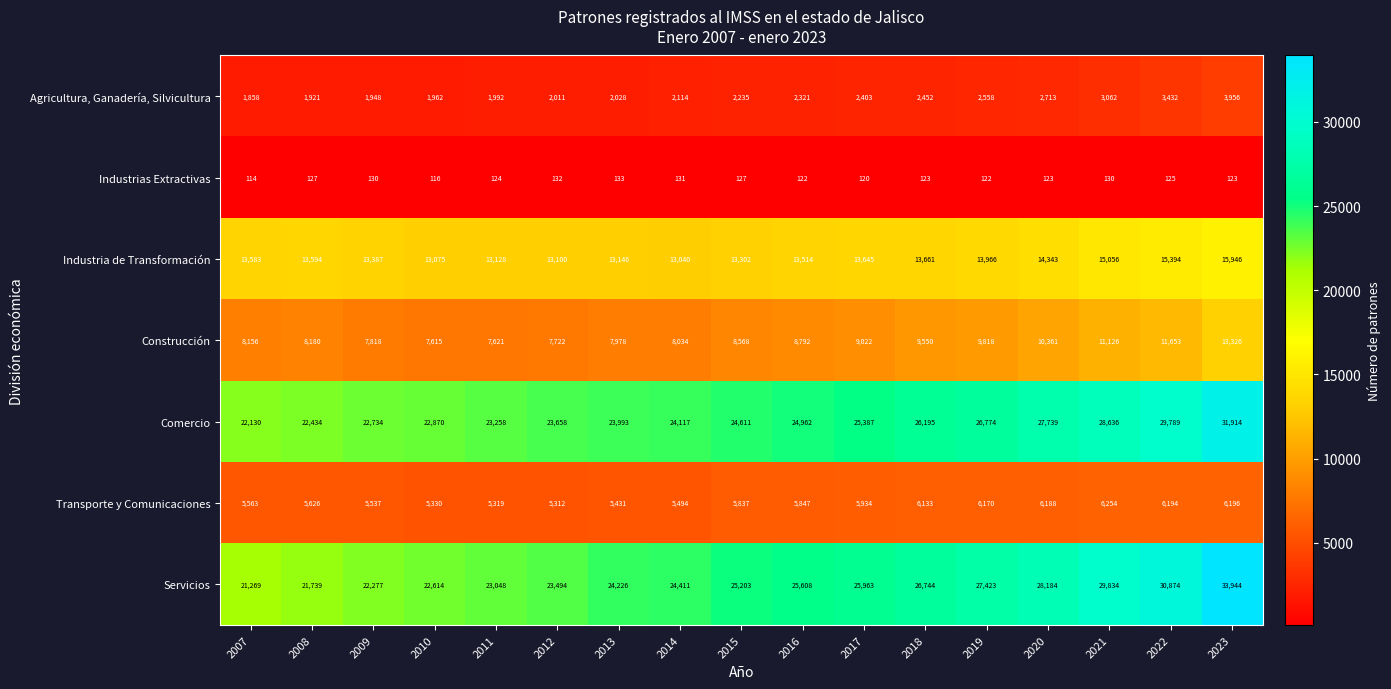

Which series has the largest range (max minus min)?

Servicios